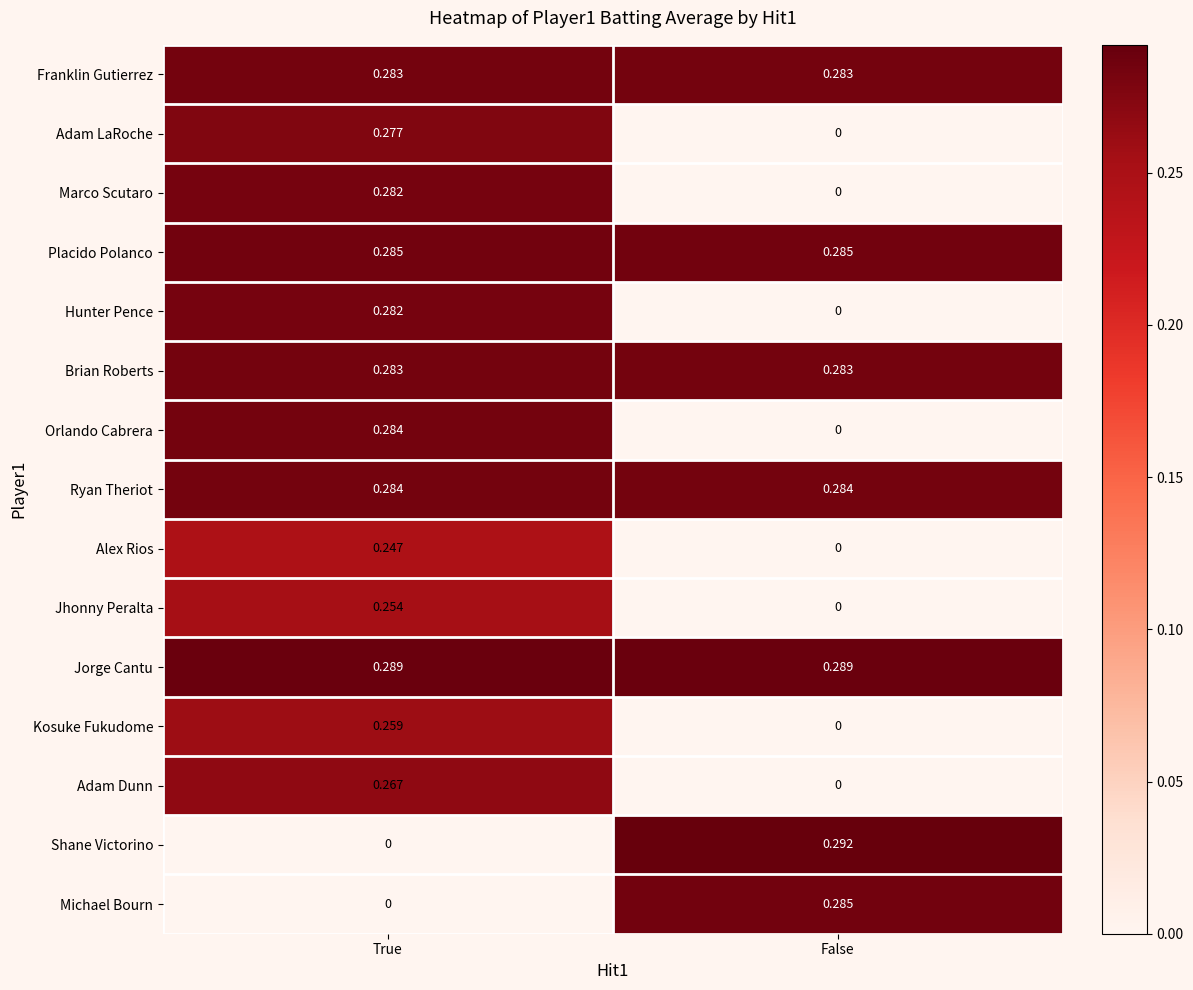

List the labels in order of Michael Bourn value, smallest first.

True, False